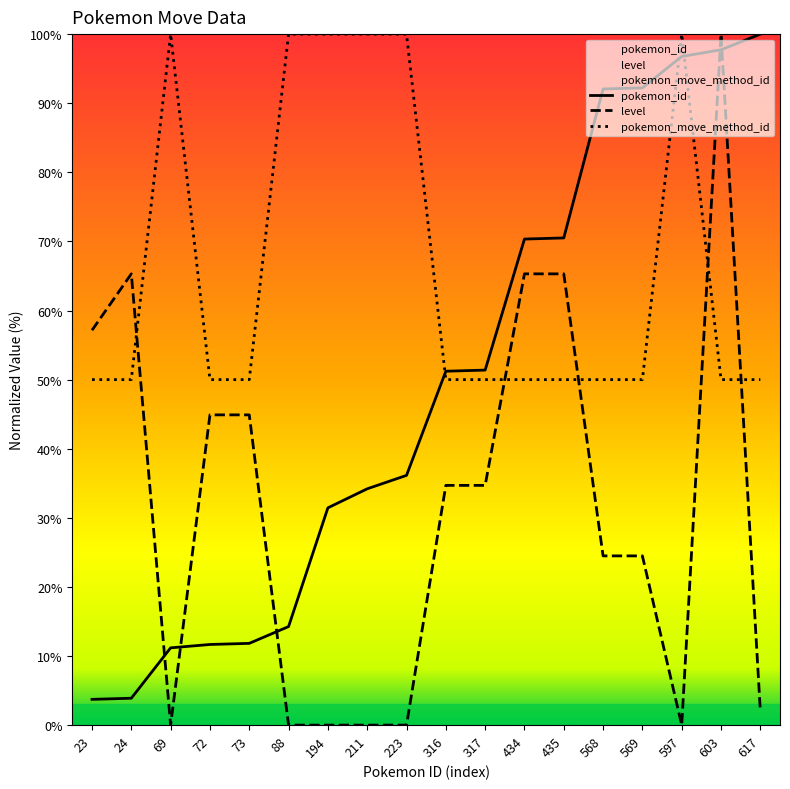

Between 316 and 72, which is larger?

316